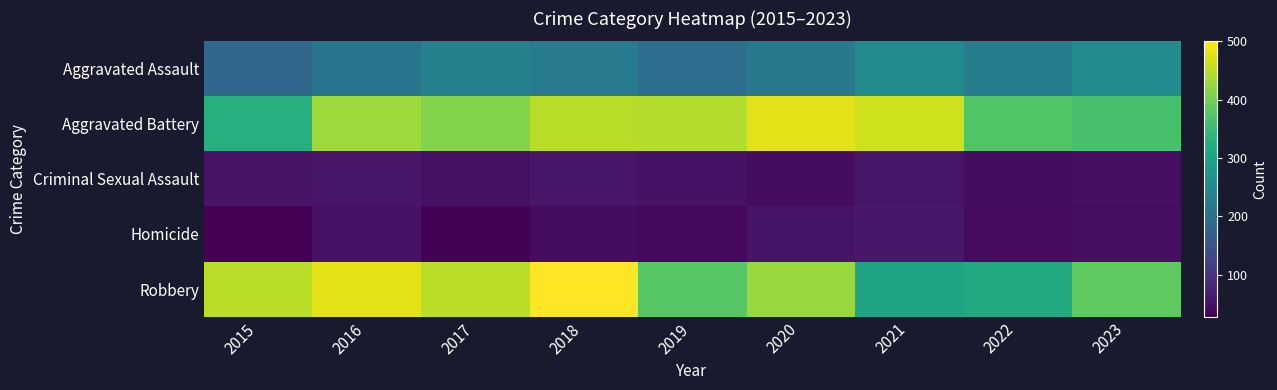

Reading left to right, extract all data points from this chart.

Aggravated Assault: 2015=184	2016=212	2017=233	2018=225	2019=198	2020=219	2021=256	2022=226	2023=258
Aggravated Battery: 2015=323	2016=430	2017=413	2018=449	2019=445	2020=478	2021=466	2022=372	2023=362
Criminal Sexual Assault: 2015=52	2016=56	2017=49	2018=57	2019=51	2020=44	2021=57	2022=44	2023=47
Homicide: 2015=28	2016=51	2017=30	2018=44	2019=38	2020=54	2021=59	2022=41	2023=45
Robbery: 2015=449	2016=480	2017=451	2018=500	2019=377	2020=428	2021=304	2022=314	2023=382